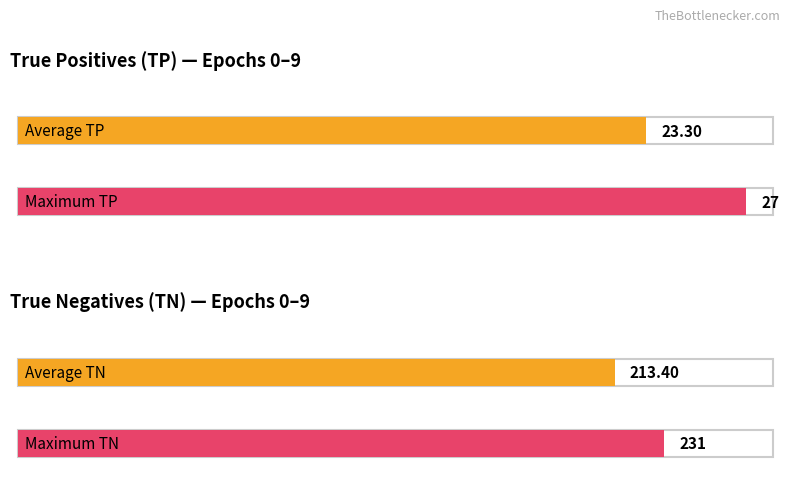

Does the chart contain stacked bars?

No